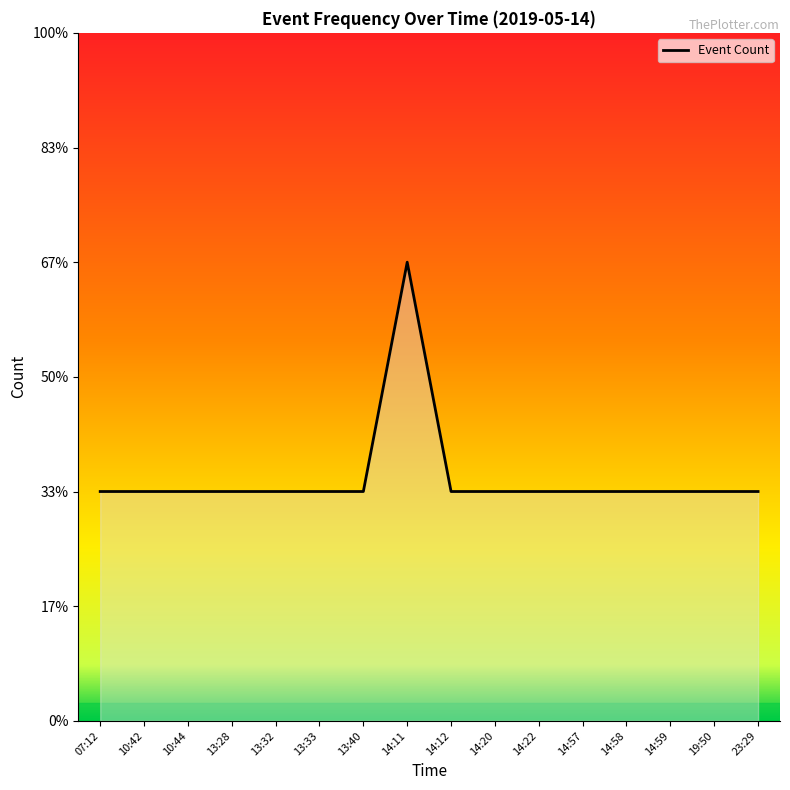

Reading right to left, transcribe all the data shown in this chart.

1	1	1	1	1	1	1	1	2	1	1	1	1	1	1	1